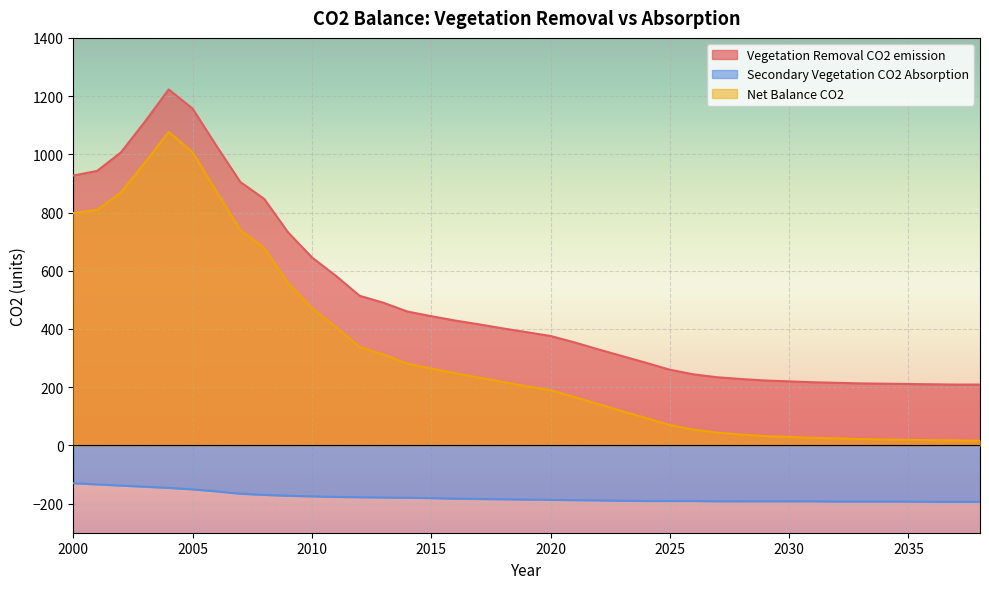

At which category is the sum across all series the highest?

2004